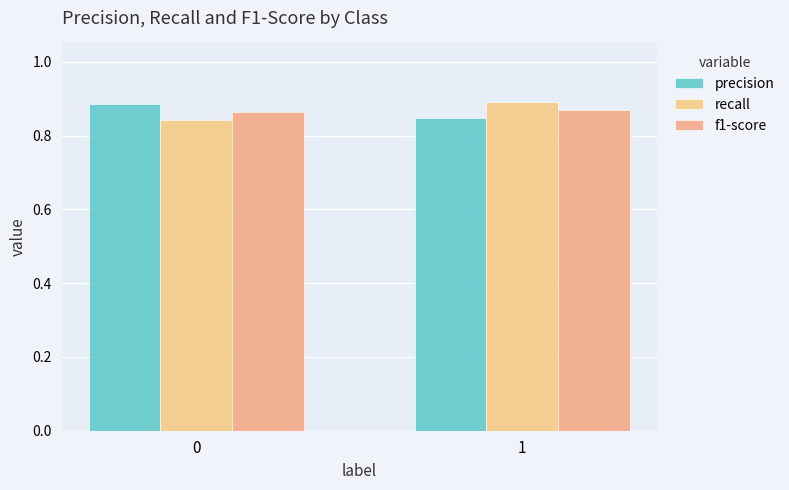

Reading right to left, list all the values displayed in this chart.

precision: 0.8	0.9
recall: 0.9	0.8
f1-score: 0.9	0.9